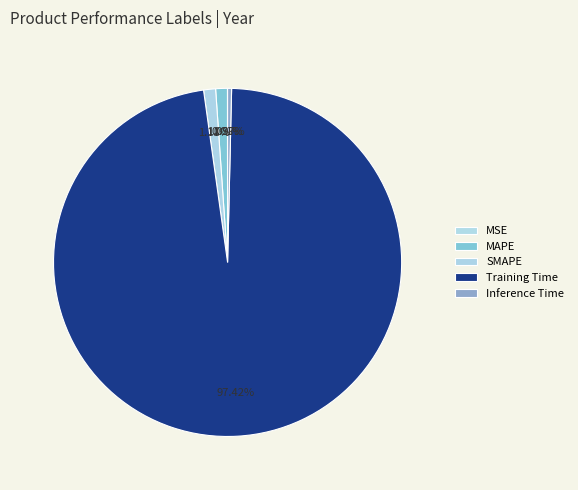

Between MSE and MAPE, which is larger?

MAPE